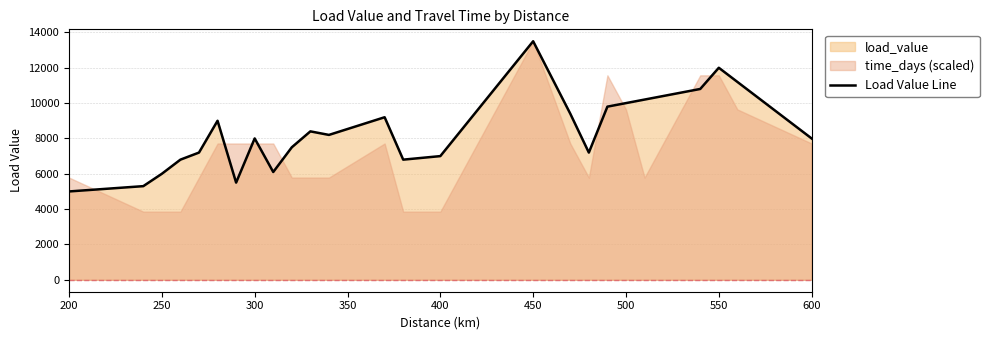

Reading left to right, transcribe all the data shown in this chart.

5000	5300	6000	6800	7200	9000	5500	8000	6100	7500	8400	8200	9200	6800	7000	13500	9400	7200	9800	10000	10200	10400	10600	10800	12000	11200	8000